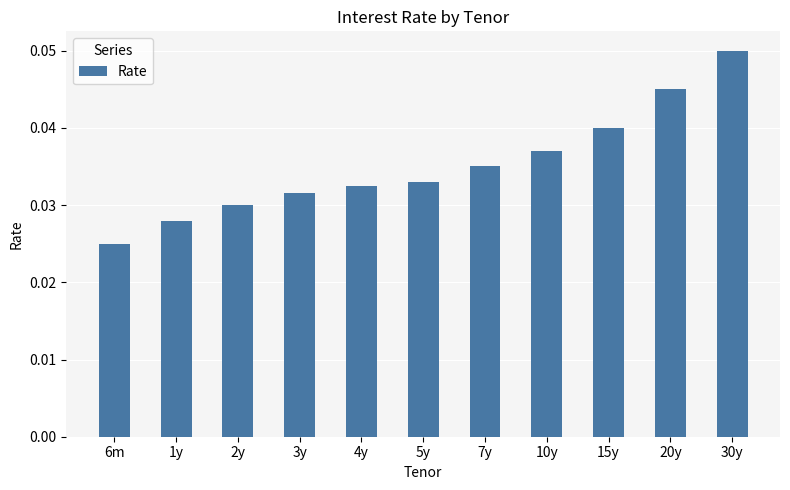

Between 2y and 10y, which is larger?

10y